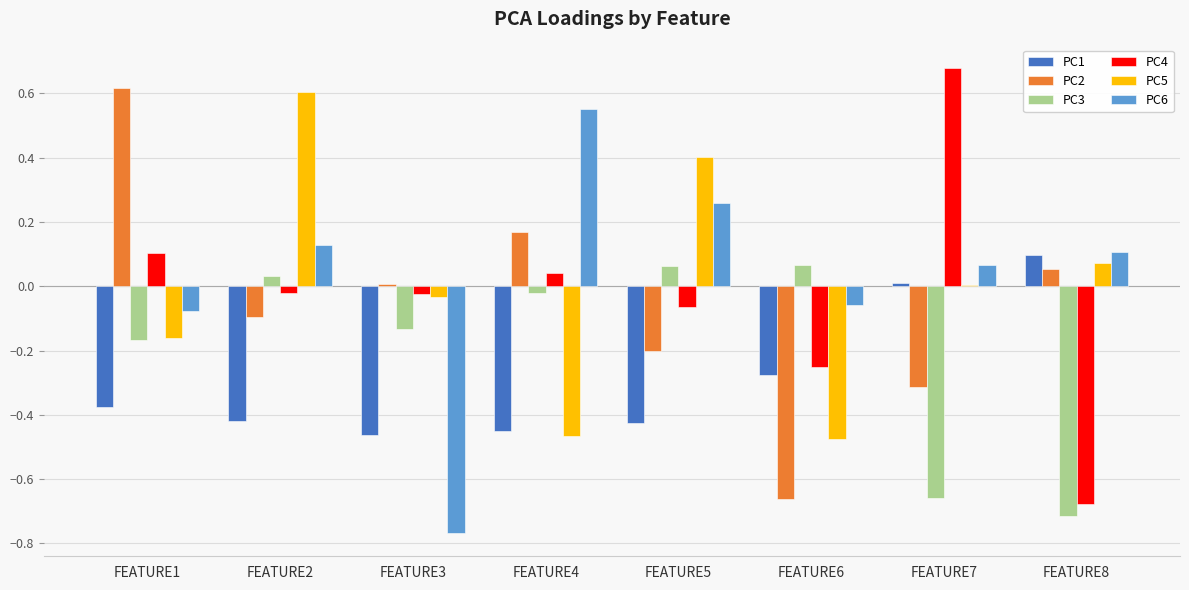

What is the total value across all series at FEATURE8?

-1.1